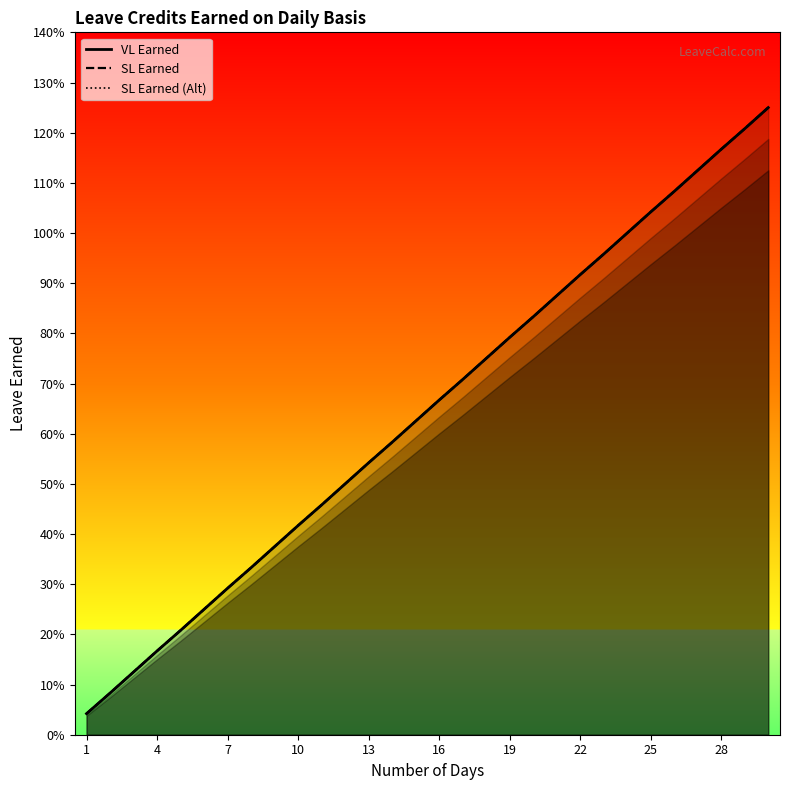

Reading left to right, extract all data points from this chart.

VL Earned: 0.0	0.1	0.1	0.2	0.2	0.2	0.3	0.3	0.4	0.4	0.5	0.5	0.5	0.6	0.6	0.7	0.7	0.8	0.8	0.8	0.9	0.9	1.0	1.0	1.0	1.1	1.1	1.2	1.2	1.2
SL Earned: 0.0	0.1	0.1	0.2	0.2	0.2	0.3	0.3	0.4	0.4	0.5	0.5	0.5	0.6	0.6	0.7	0.7	0.8	0.8	0.8	0.9	0.9	1.0	1.0	1.0	1.1	1.1	1.2	1.2	1.2
SL Earned (Alt): 0.0	0.1	0.1	0.2	0.2	0.2	0.3	0.3	0.4	0.4	0.5	0.5	0.5	0.6	0.6	0.7	0.7	0.8	0.8	0.8	0.9	0.9	1.0	1.0	1.0	1.1	1.1	1.2	1.2	1.2